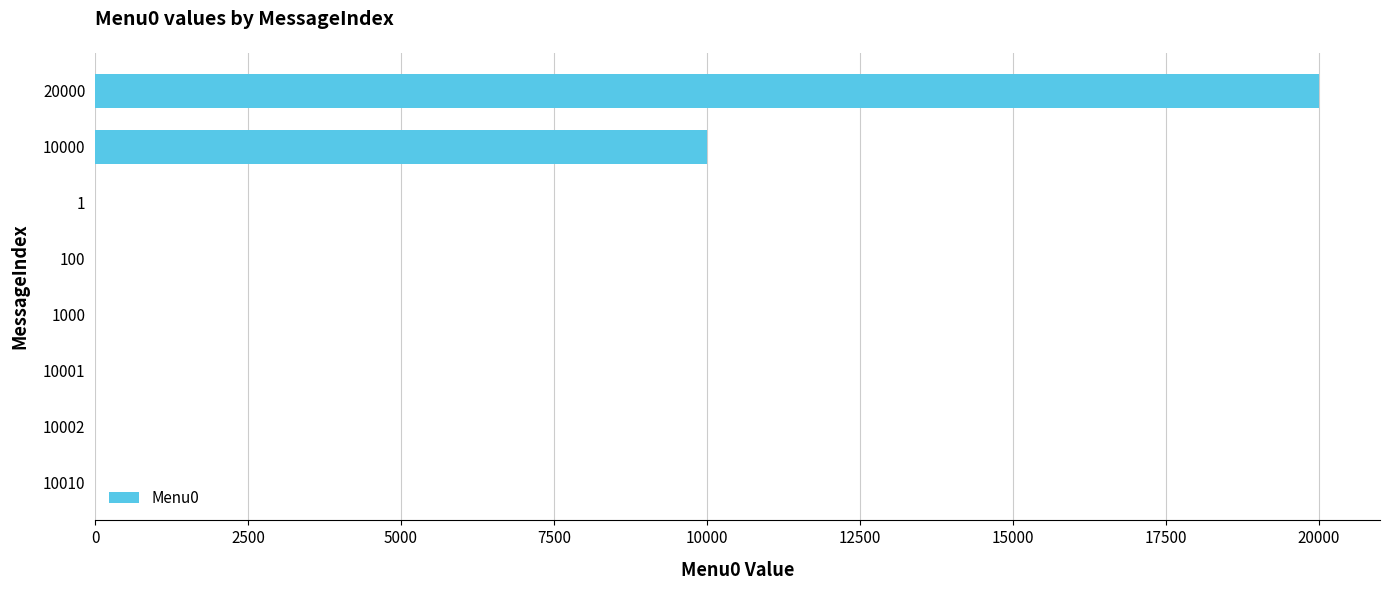

What is the sum of all values?

30002